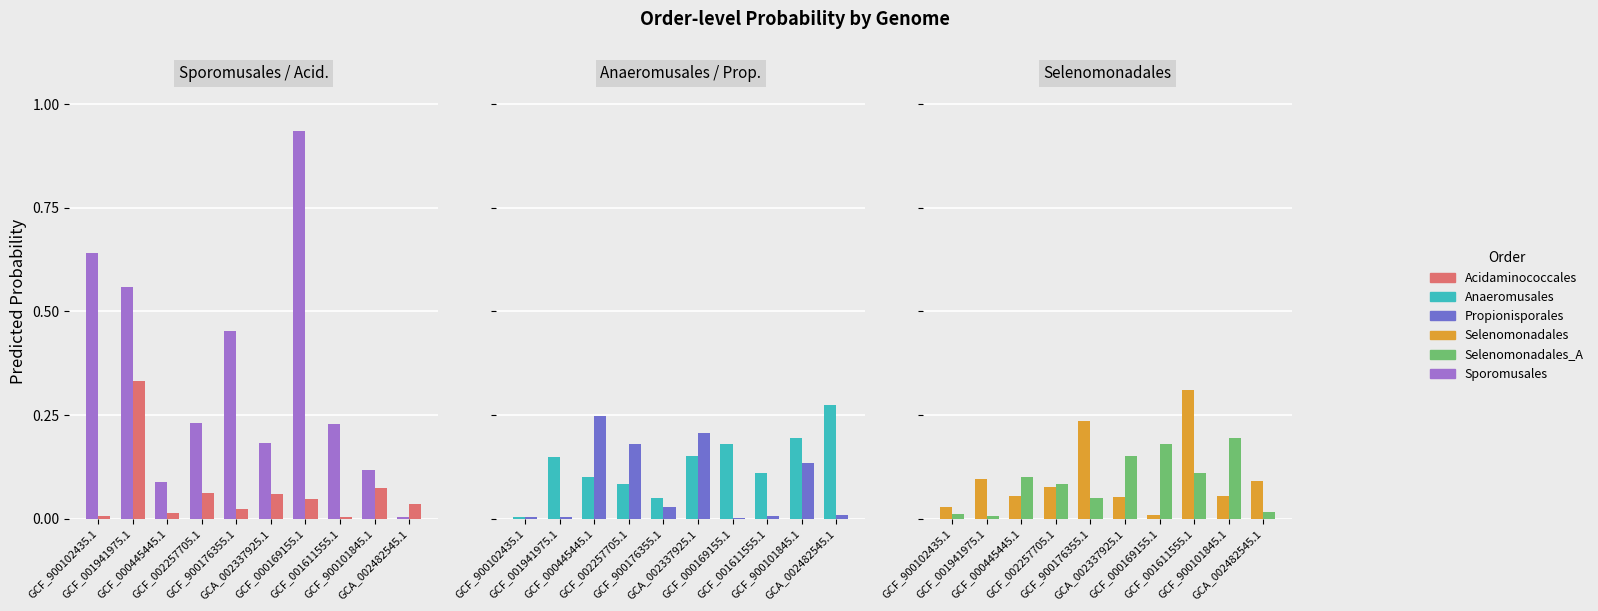

List the labels in order of o__Selenomonadales value, largest first.

GCF_001611555.1, GCF_900176355.1, GCF_001941975.1, GCA_002482545.1, GCF_002257705.1, GCF_000445445.1, GCF_900101845.1, GCA_002337925.1, GCF_900102435.1, GCF_000169155.1